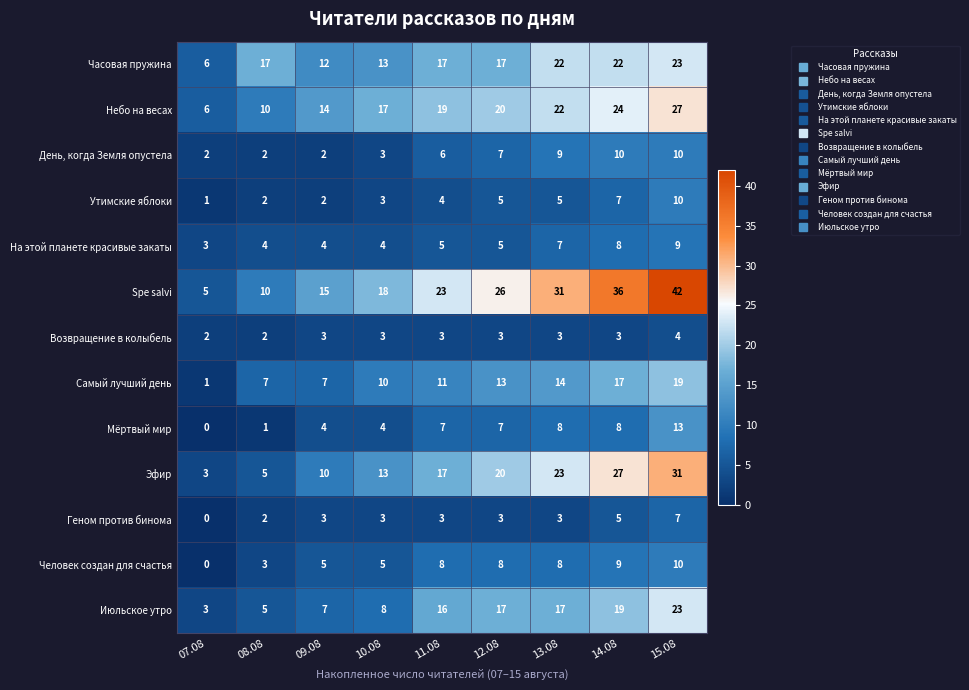

What is the difference between the highest and lowest values at 12.08?

23